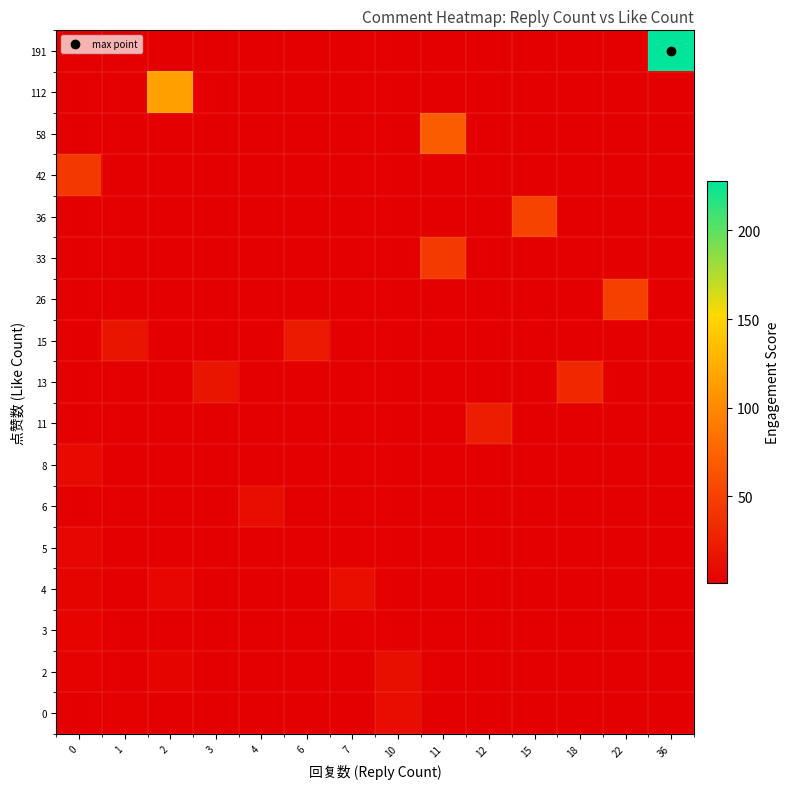

What is the maximum value shown in the chart?

228